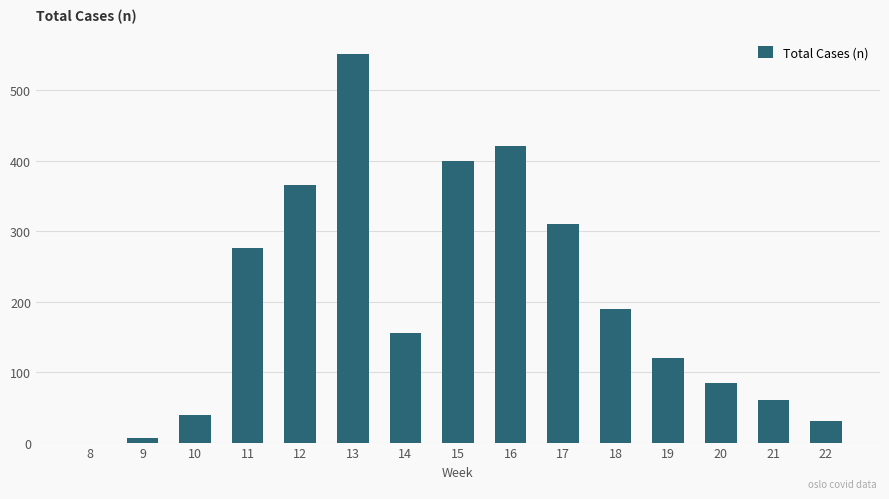

What is the approximate value at 12, to the nearest 10?

370